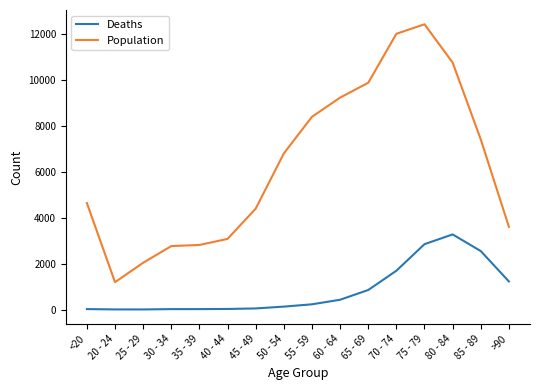

What is the spread (max minus min) of values at 80 - 84?

7491